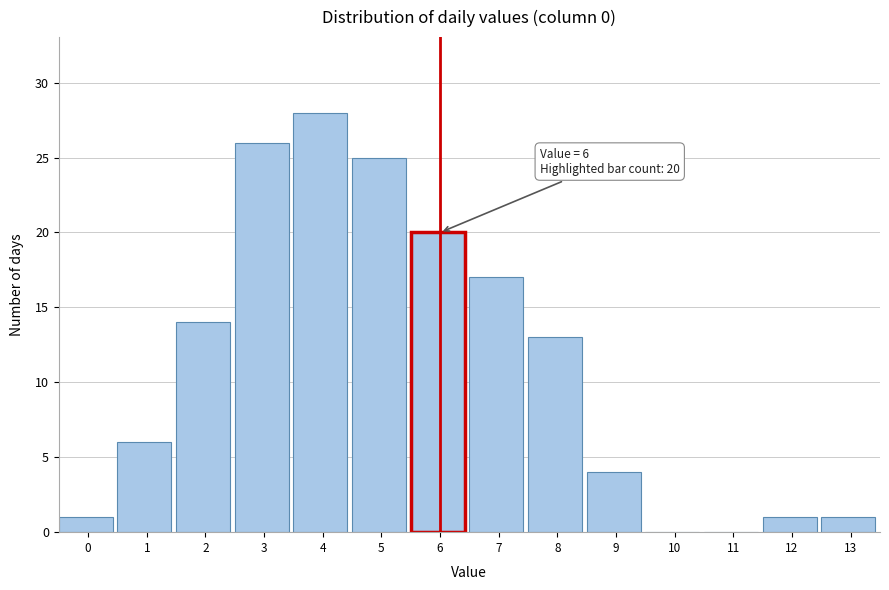

Reading left to right, transcribe all the data shown in this chart.

0=1	1=6	2=14	3=26	4=28	5=25	6=20	7=17	8=13	9=4	10=0	11=0	12=1	13=1